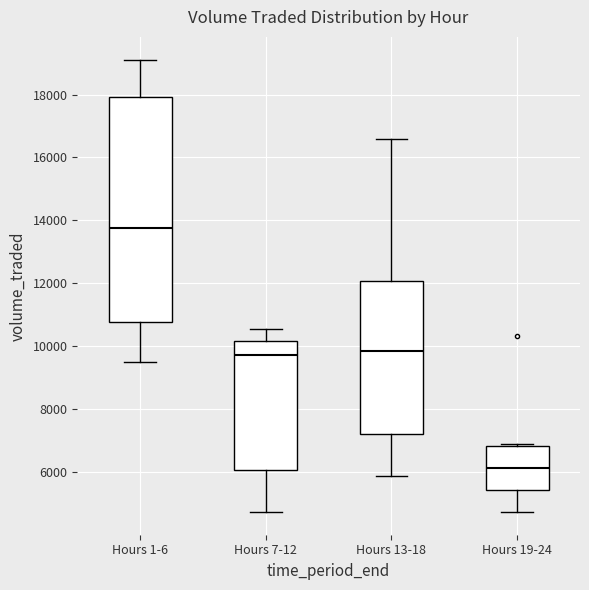

Reading left to right, transcribe this box plot: for each box, give where its median line is, the range the box spans, and where its two whiskers end, as read against the y-axis. The values are not printed on the chart, so give them approximately, as read against the axis.

Hours 1-6: median 13800, box 10800 to 18000, whiskers 9400 to 19200
Hours 7-12: median 9800, box 6000 to 10200, whiskers 4800 to 10600
Hours 13-18: median 9800, box 7200 to 12000, whiskers 5800 to 16600
Hours 19-24: median 6200, box 5400 to 6800, whiskers 4800 to 7000